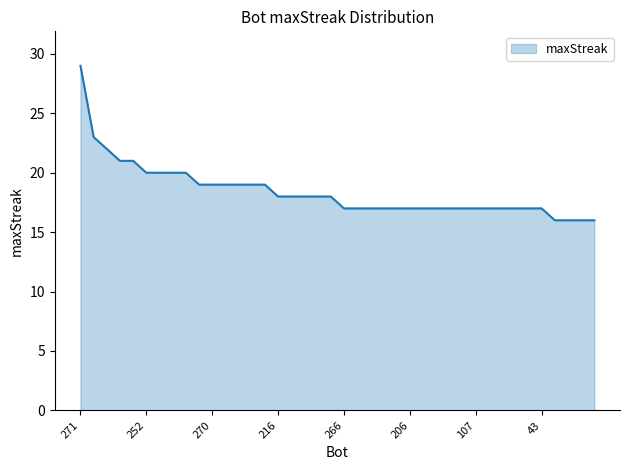

What is the difference between the maximum and minimum values?

13